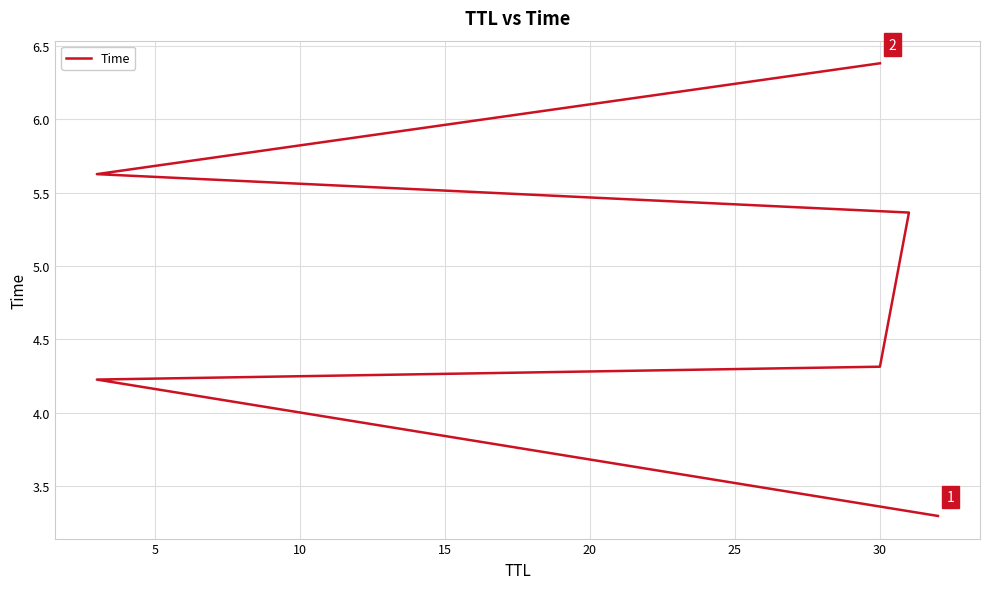

What value does the data have at 30?

6.4